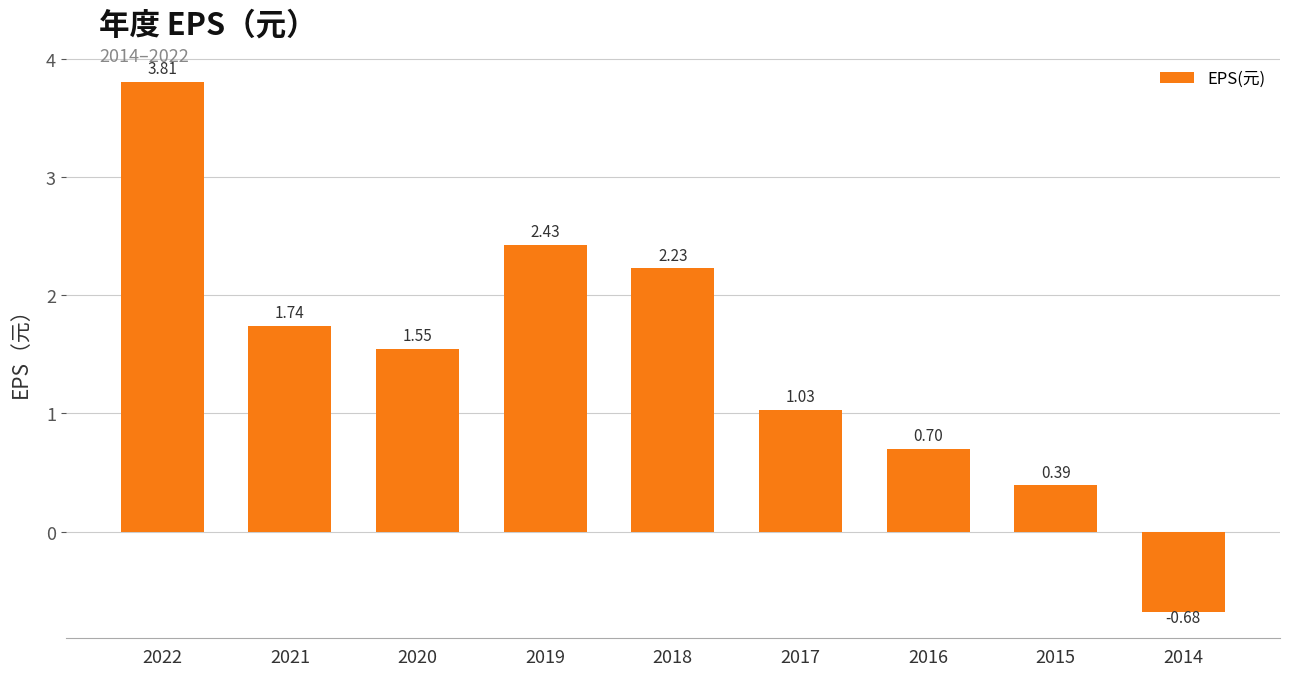

How many data points are less than 1?

3